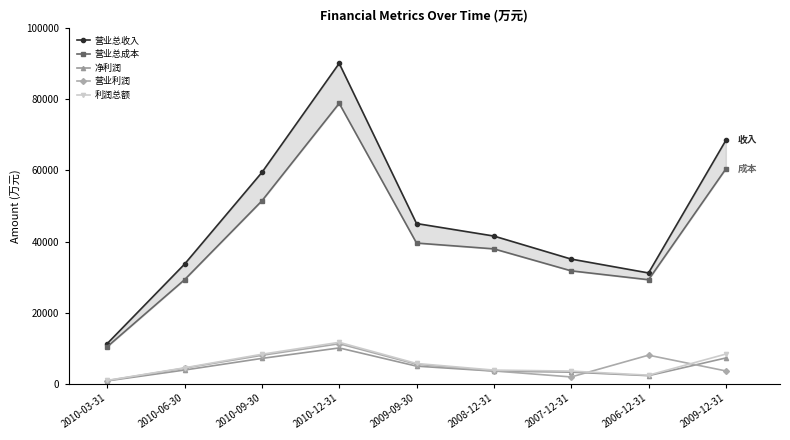

True or false: 营业总收入 and 营业利润 cross at least once.

False